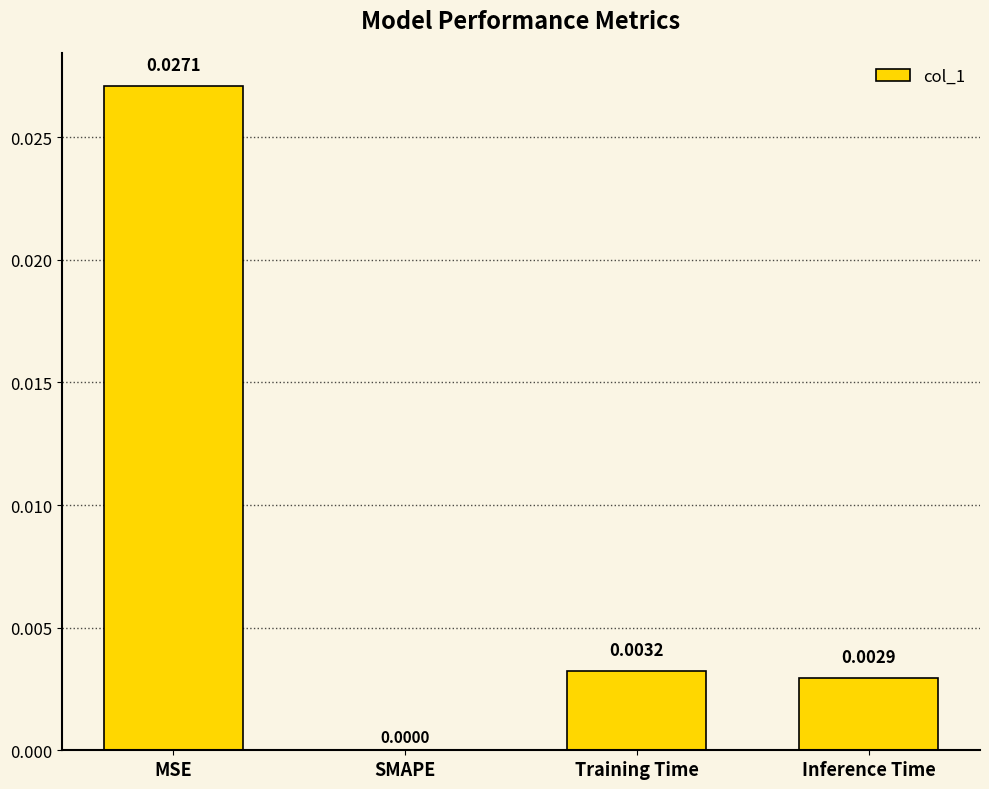

Which category has the highest value across all series?

MSE